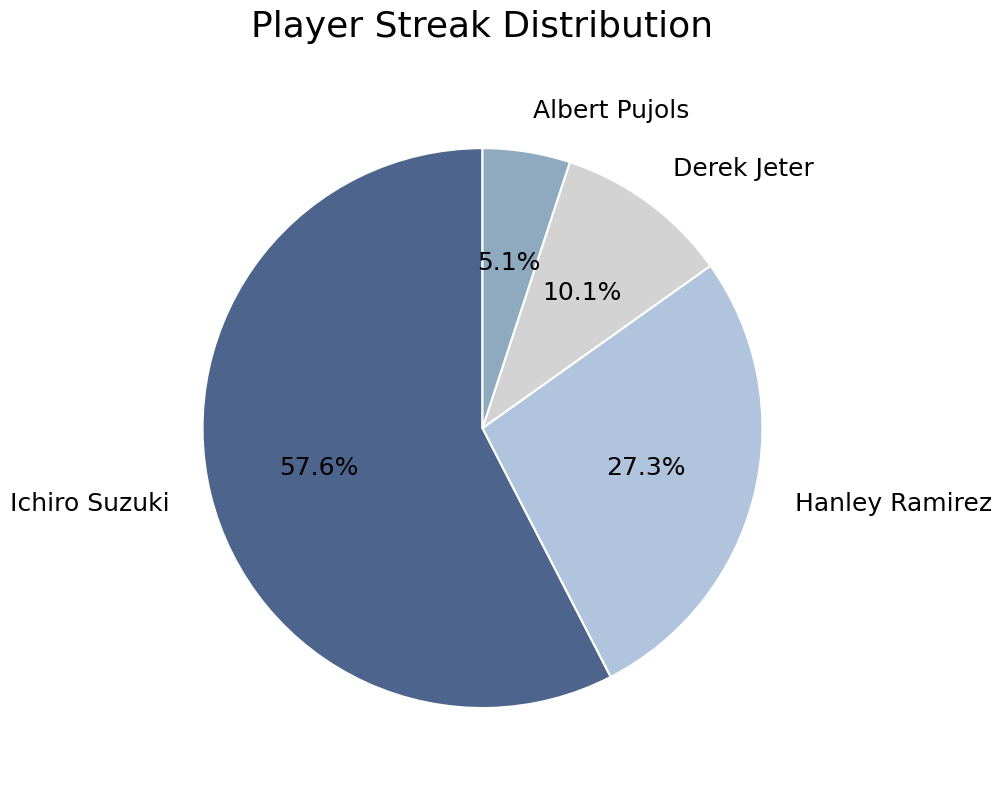

Approximately how many times larger is the value at Hanley Ramirez compared to Albert Pujols?

5.4